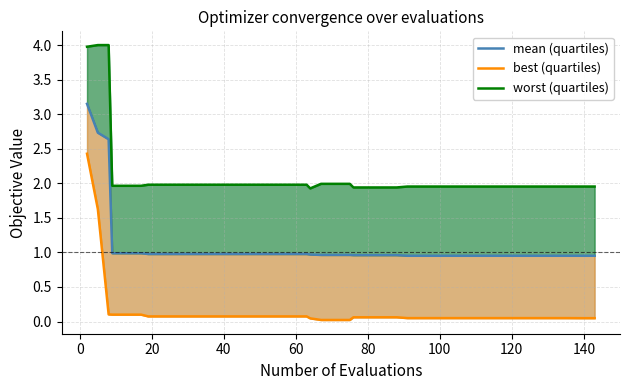

What is the value of the mean (quartiles) point at the 37th from the left?

1.0